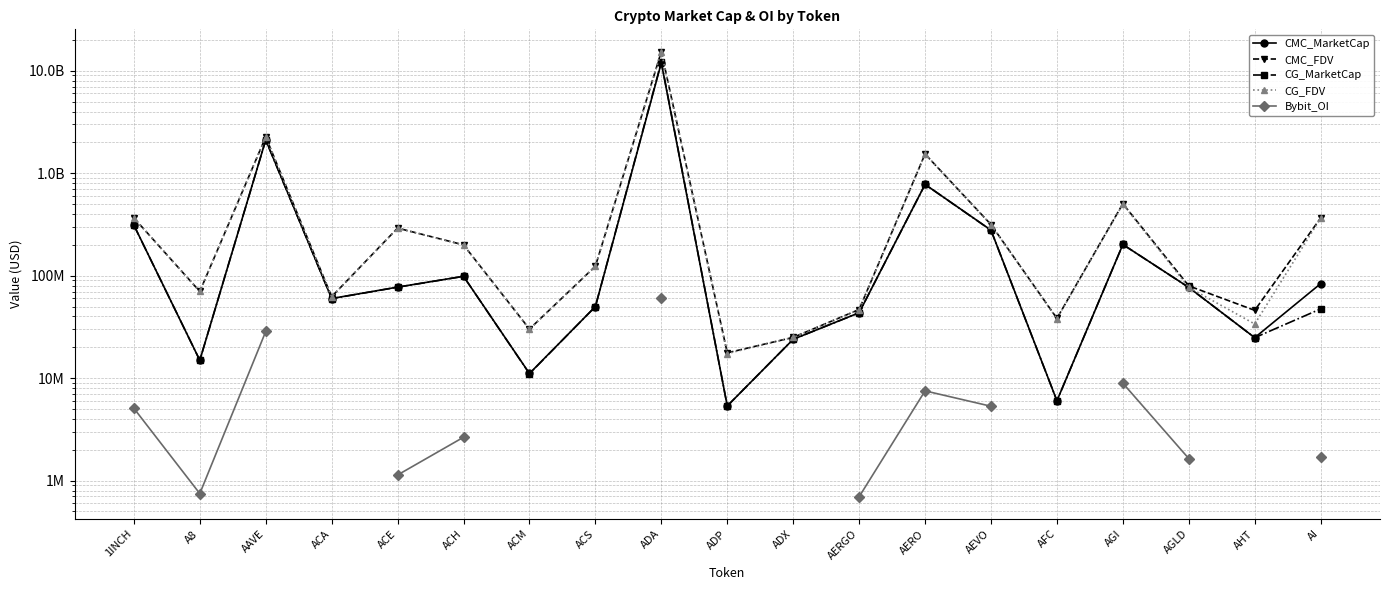

What is the greatest value displayed?

15380498249.0